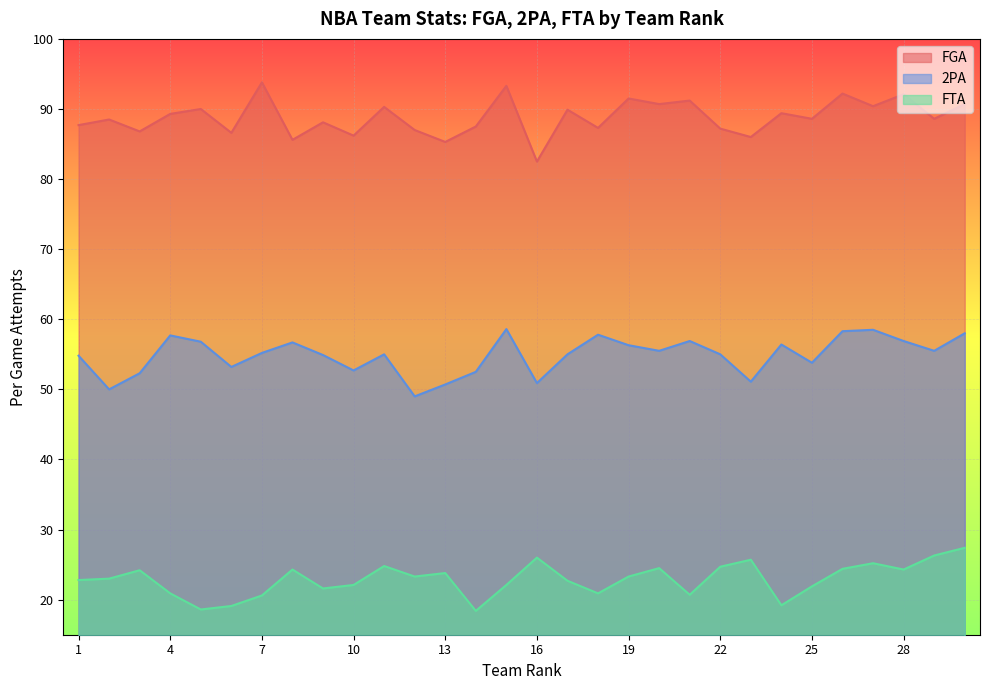

How many data points in FTA are above 23?

15